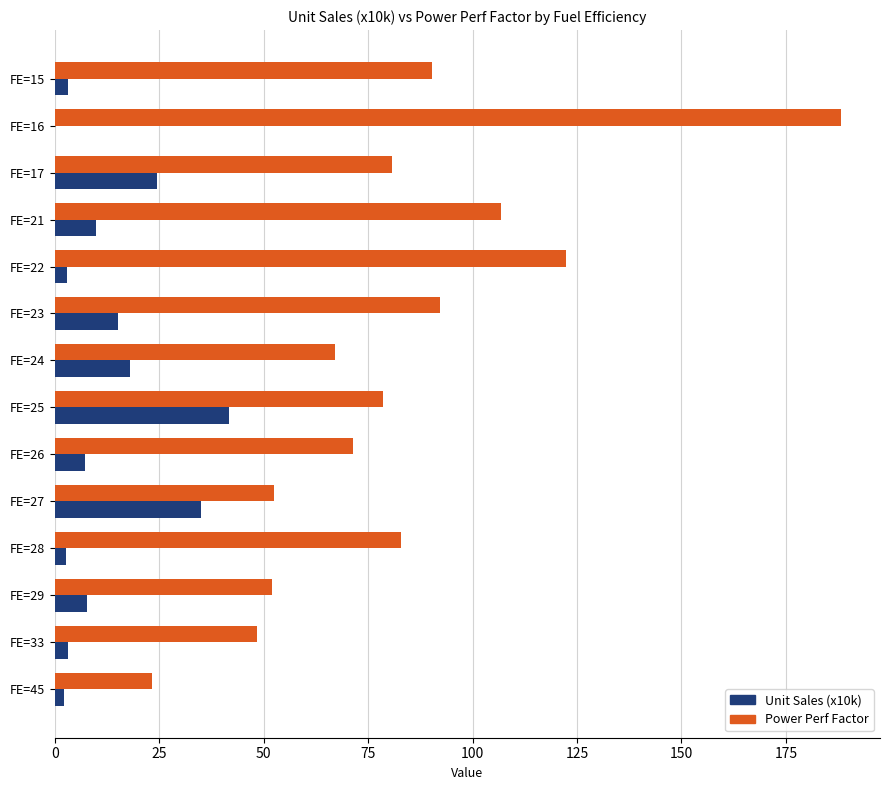

What is the sum of the Unit Sales (x10k) values at FE=25 and FE=26?

48.8